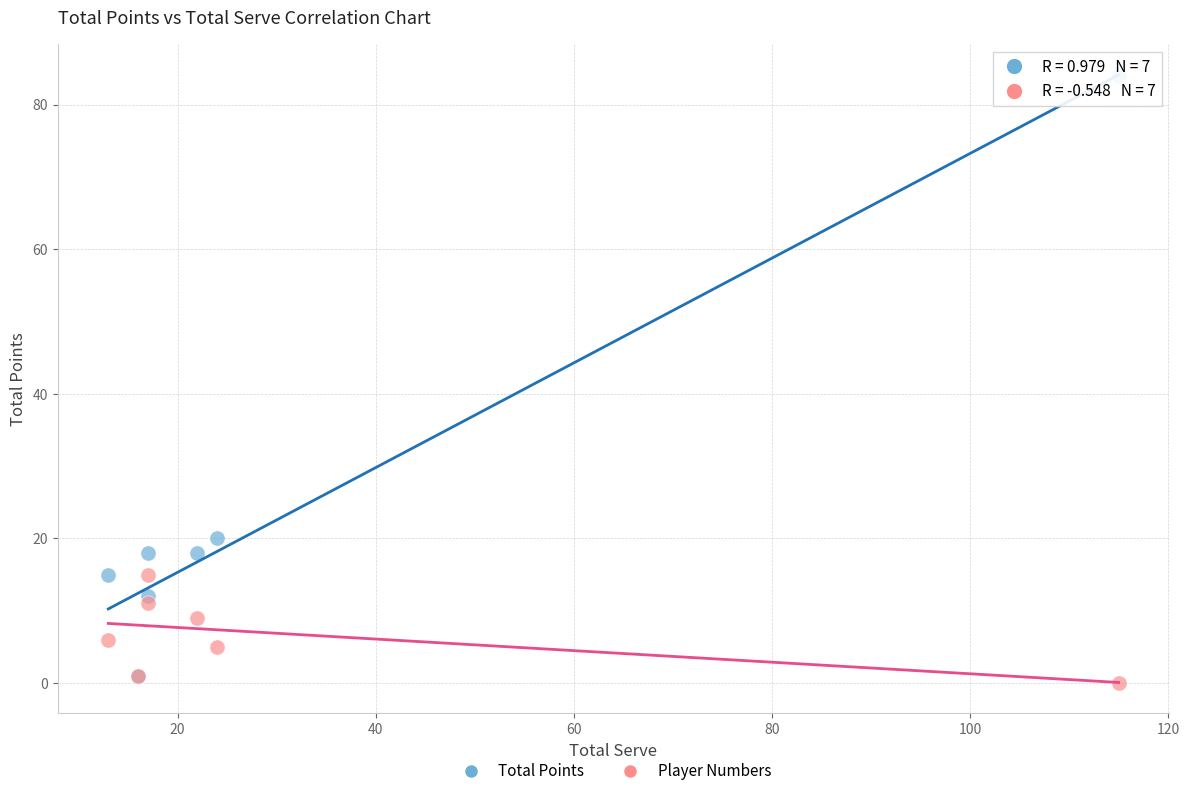

In the Player Numbers series, what Y value is closest to 7?

6